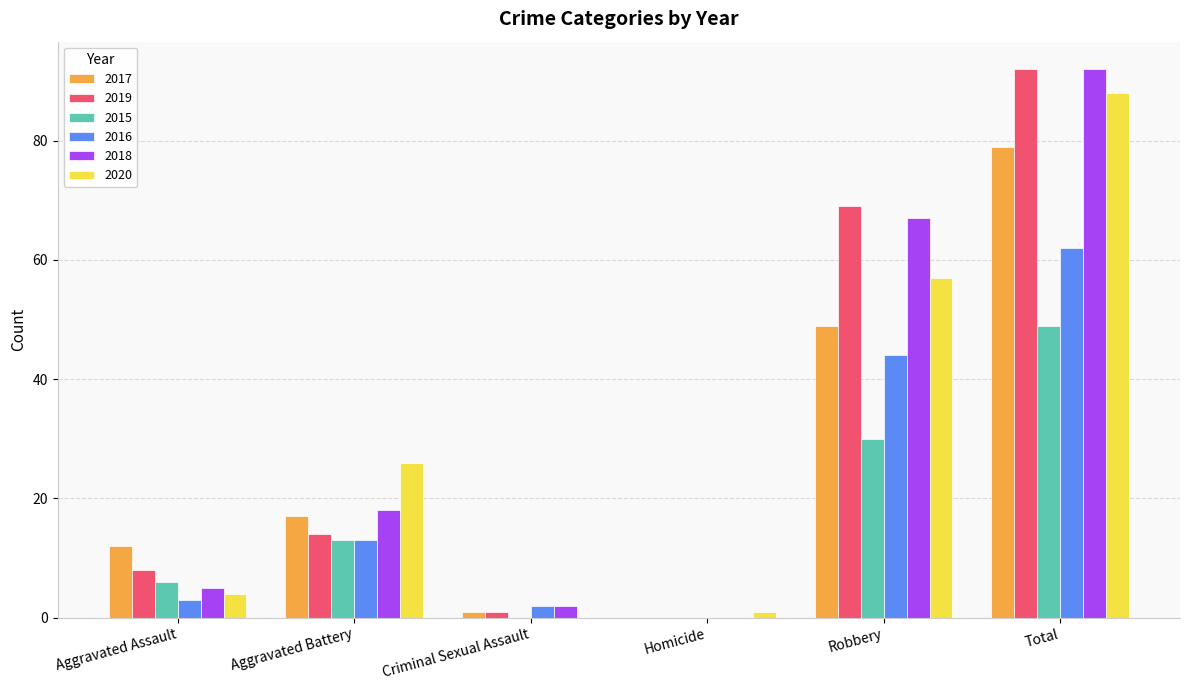

The value of 2020 at Total is 88. True or false?

True